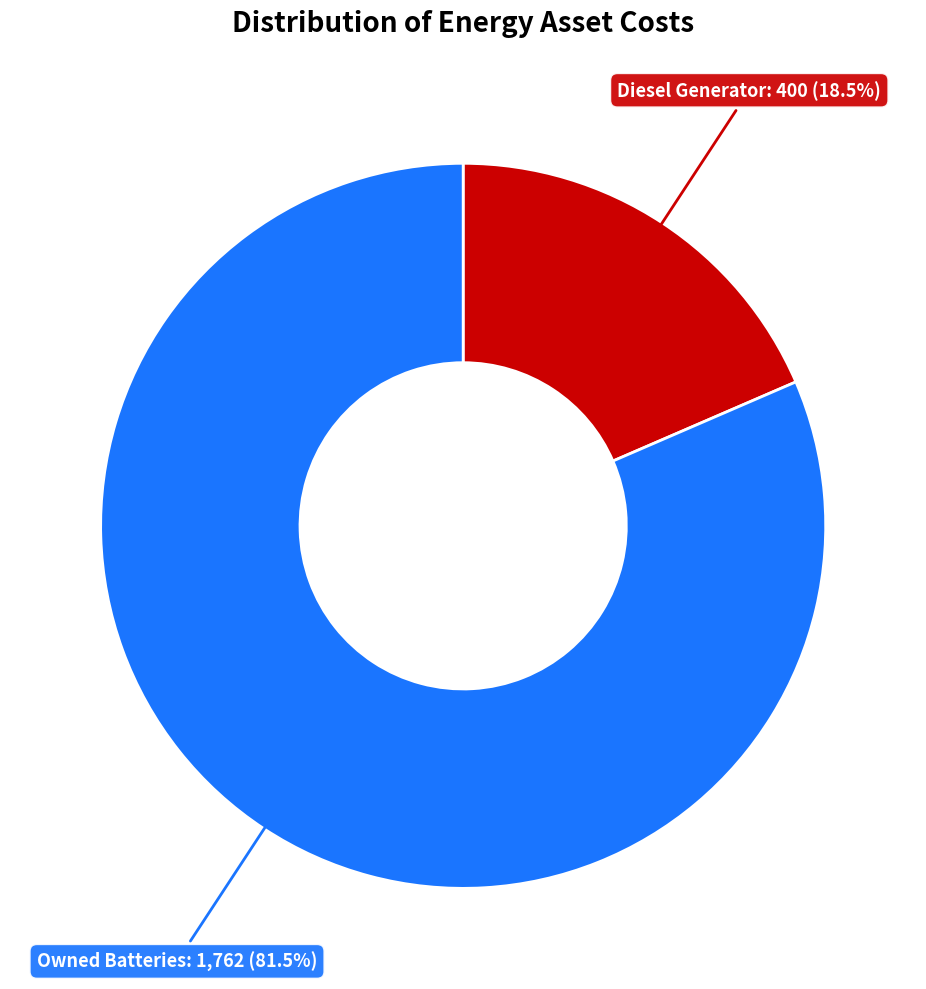

Is there any slice that represents more than half of the pie?

Yes